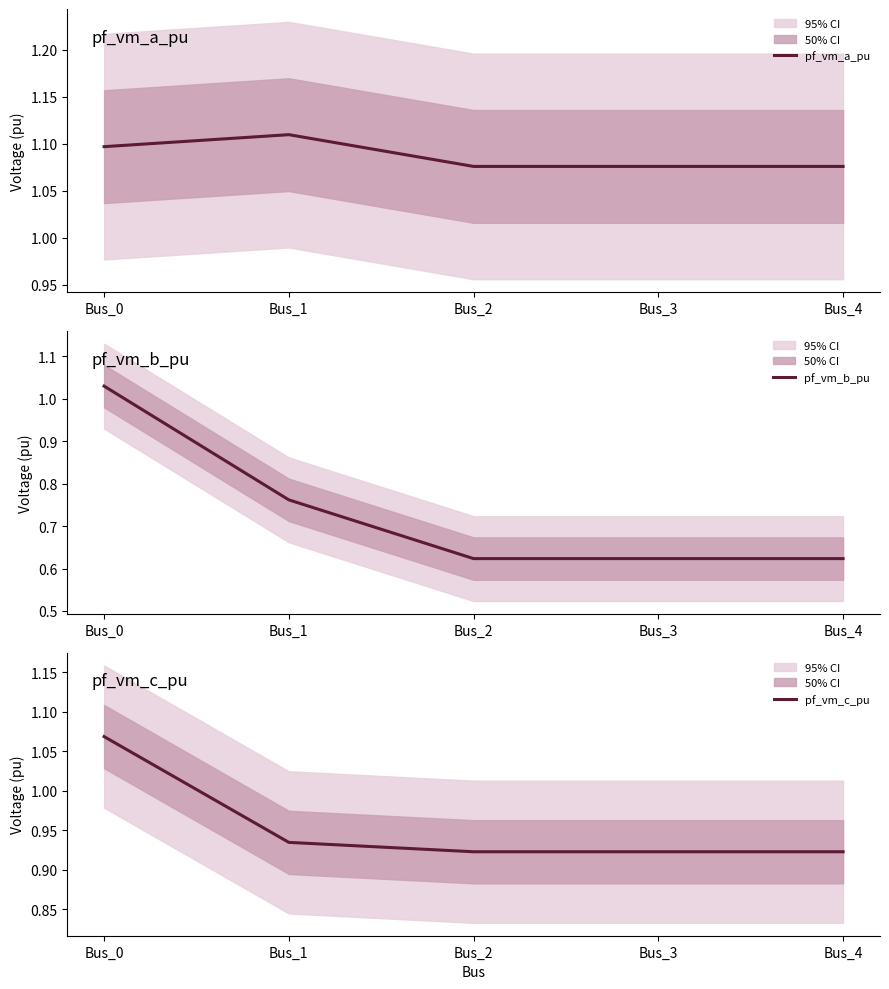

Reading left to right, what are all the values shown in this chart?

pf_vm_a_pu: Bus_0=1.1	Bus_1=1.1	Bus_2=1.1	Bus_3=1.1	Bus_4=1.1
pf_vm_b_pu: Bus_0=1.0	Bus_1=0.8	Bus_2=0.6	Bus_3=0.6	Bus_4=0.6
pf_vm_c_pu: Bus_0=1.1	Bus_1=0.9	Bus_2=0.9	Bus_3=0.9	Bus_4=0.9